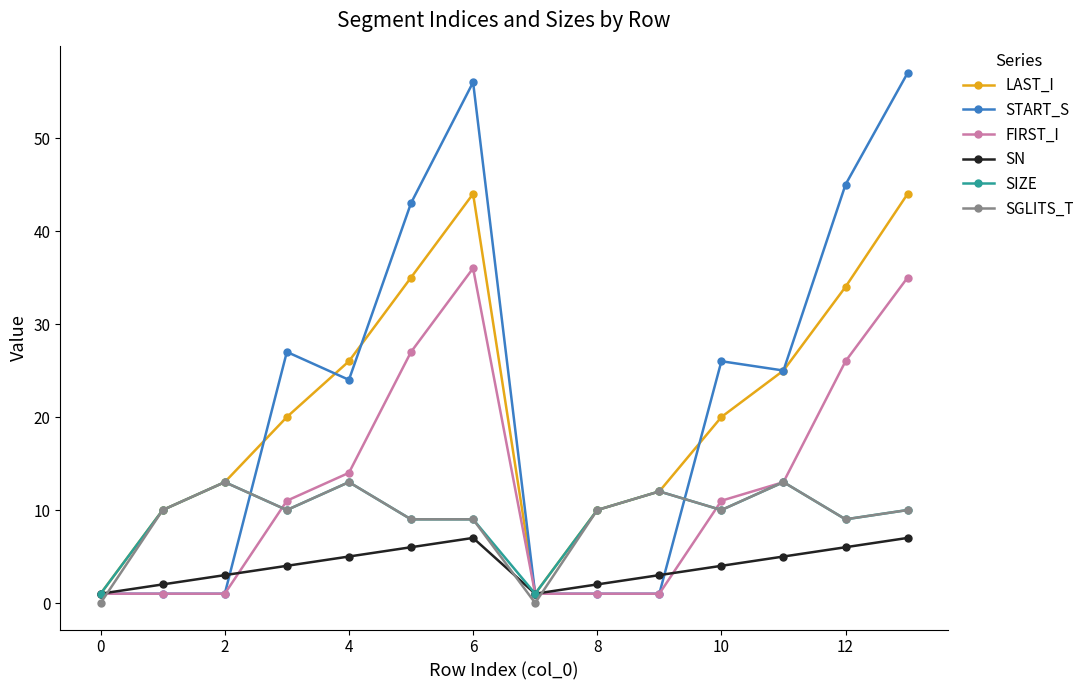

Which series has the largest range (max minus min)?

START_S